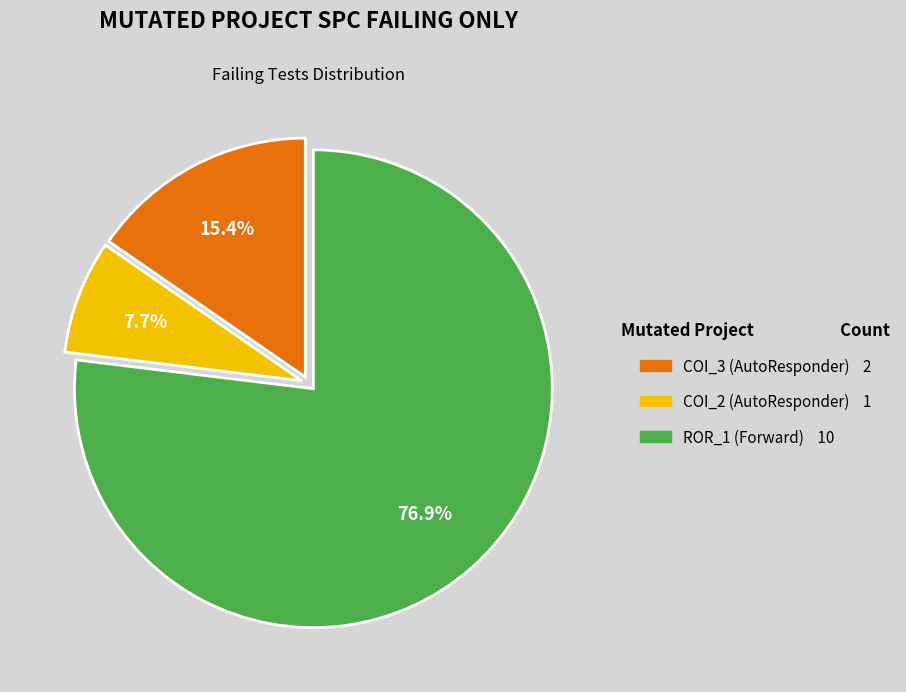

Does any single category account for the majority?

Yes